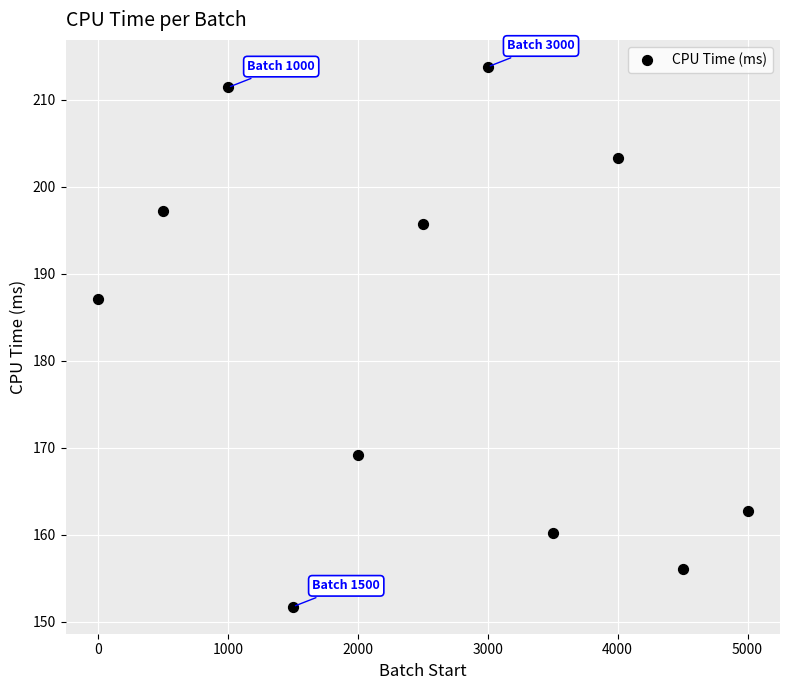

What is the range of X values (max minus min)?

5000.0